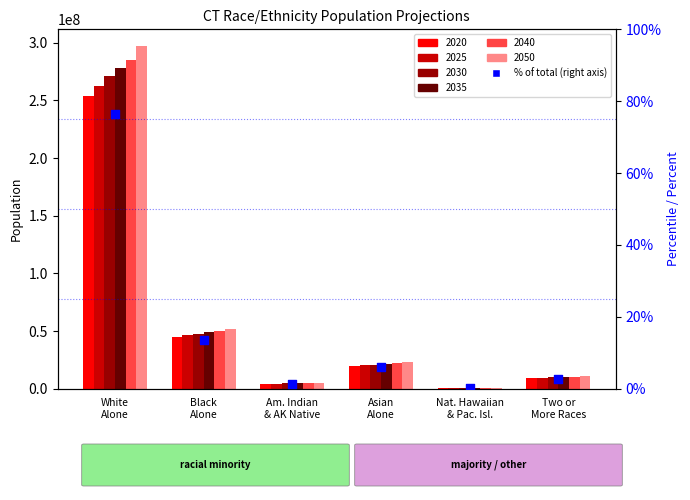

What is the change in value from White
Alone to Black
Alone?

-62.8